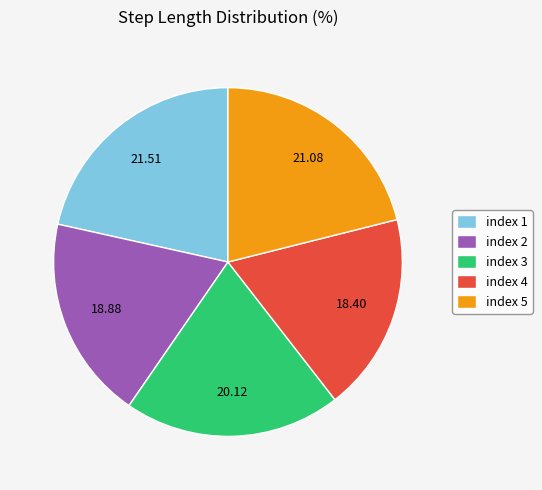

Is there any slice that represents more than half of the pie?

No